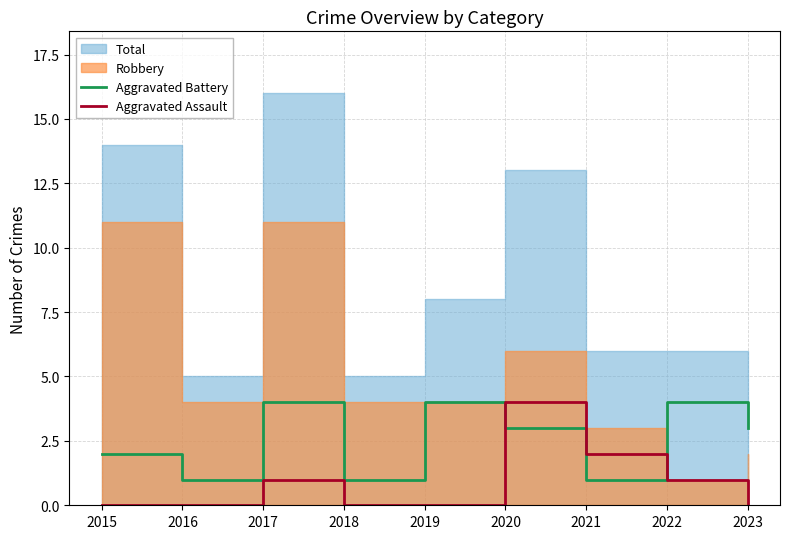

Which category has the highest value in the Aggravated Assault series?

2020